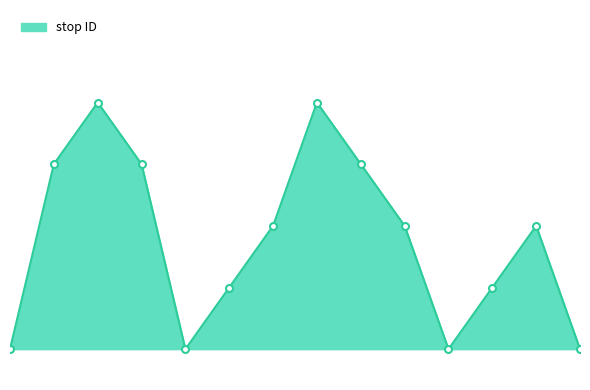

Does the chart have visible grid lines?

No